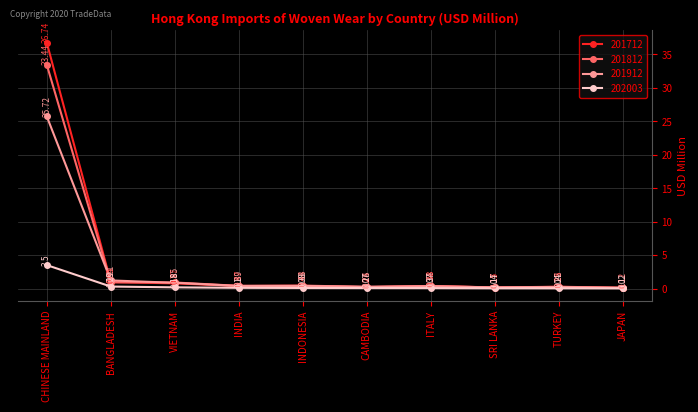

What is the label of the 9th point from the left?

TURKEY